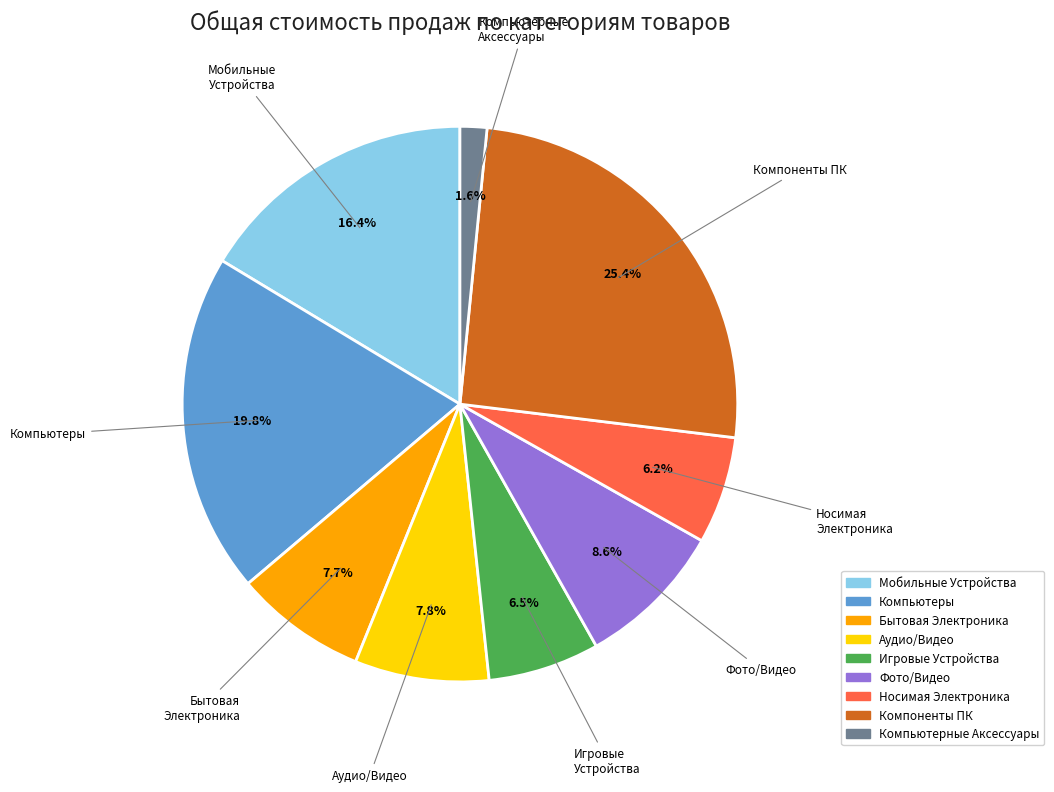

Is there a majority slice in this chart?

No